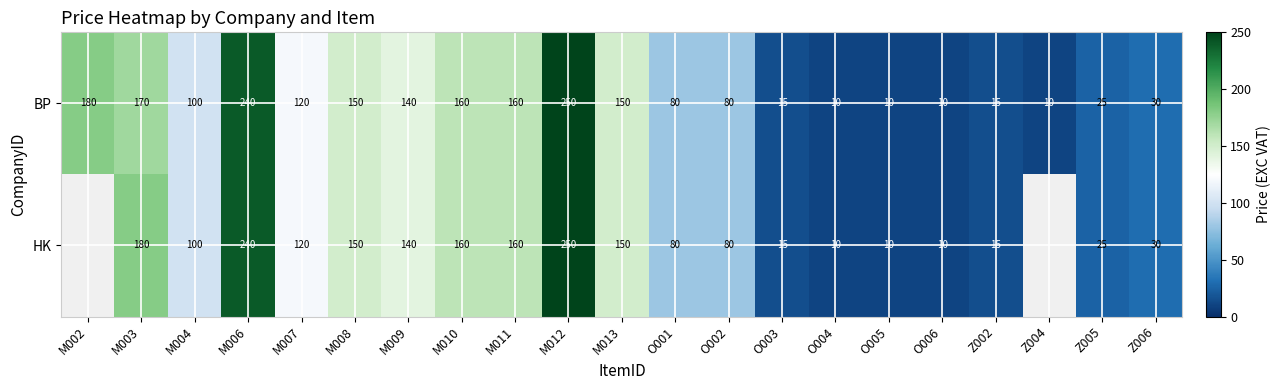

Between O001 and M012, which is larger?

M012